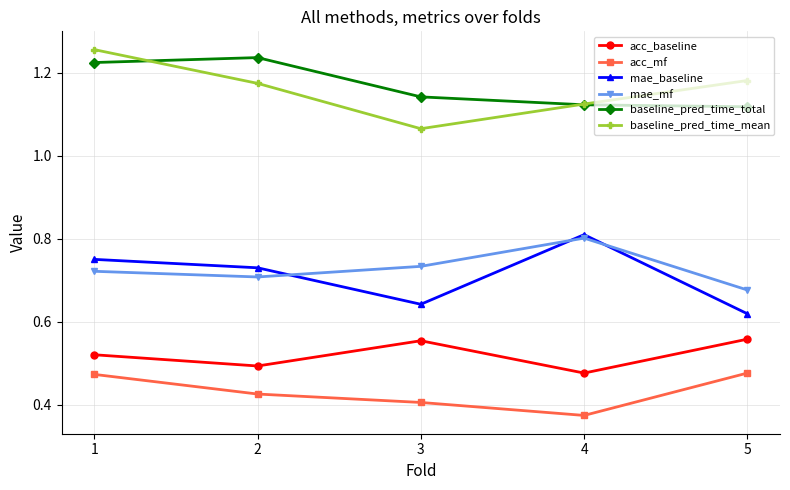

Which series has the largest total across all categories?

baseline_pred_time_total